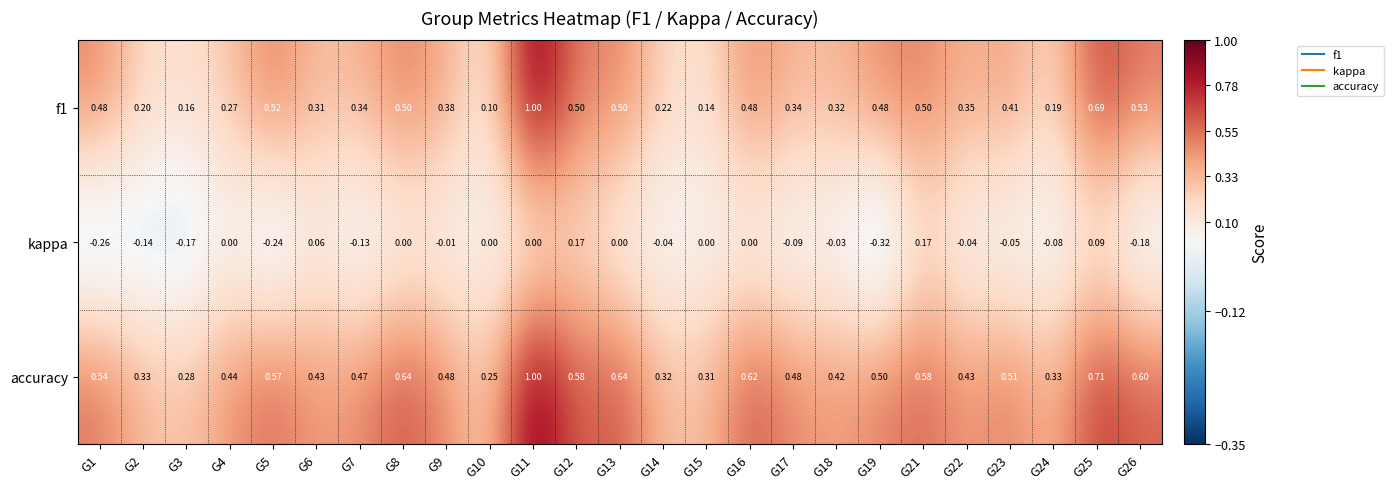

Which series has the largest total across all categories?

accuracy